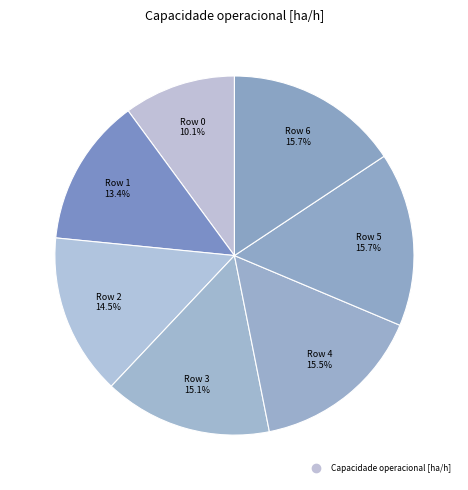

Which category has the smallest portion of the pie?

Row 0